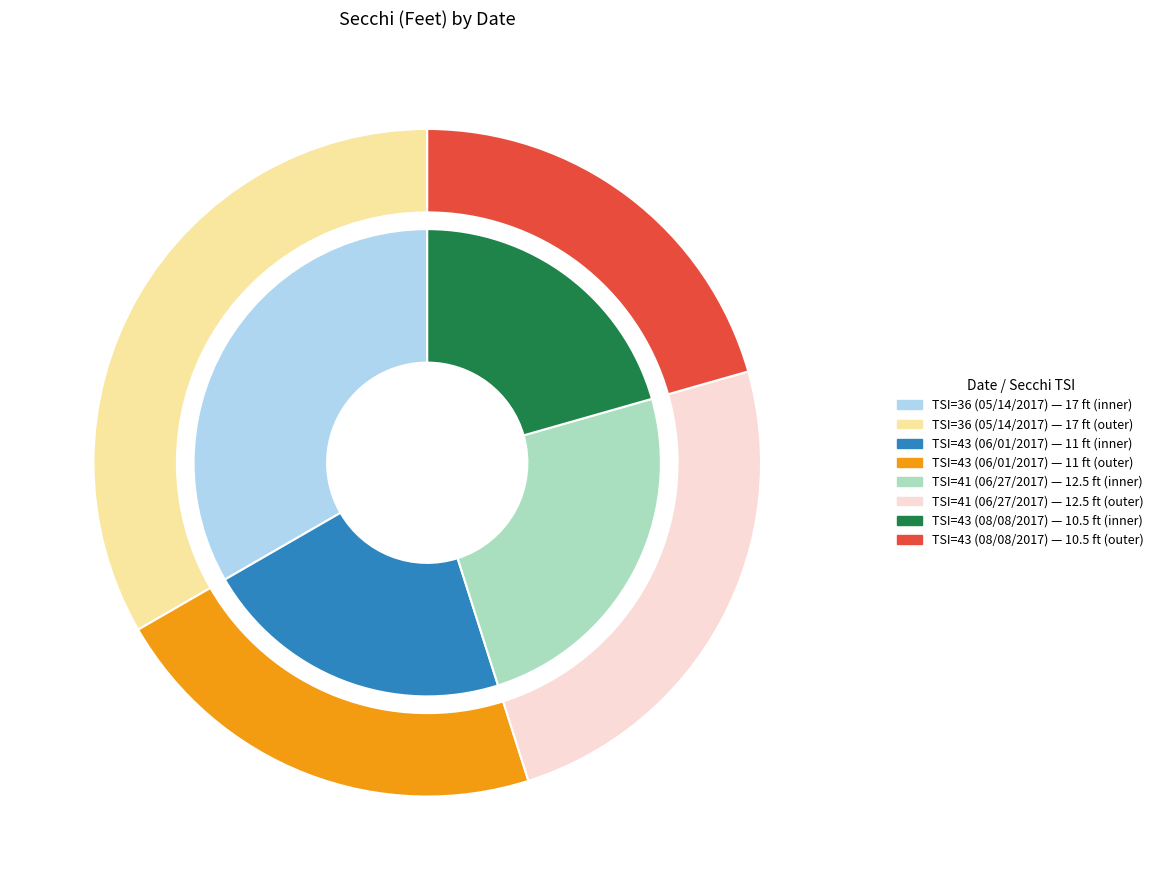

How many slices are in this pie chart?

4